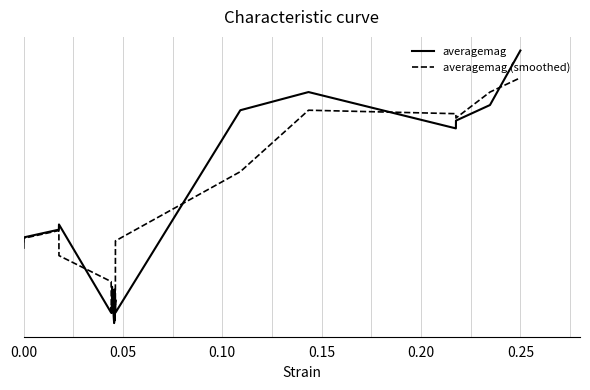

Reading left to right, transcribe all the data shown in this chart.

averagemag: -19.4	-19.4	-19.3	-19.3	-19.6	-19.6	-19.6	-19.6	-19.6	-19.6	-19.5	-19.6	-19.6	-19.7	-19.6	-19.7	-19.6	-19.6	-19.6	-19.6	-18.9	-18.8	-18.9	-18.9	-18.8	-18.6
averagemag (smoothed): -19.4	-19.4	-19.3	-19.4	-19.5	-19.6	-19.6	-19.6	-19.6	-19.6	-19.6	-19.6	-19.6	-19.6	-19.6	-19.6	-19.6	-19.6	-19.6	-19.4	-19.1	-18.9	-18.9	-18.9	-18.8	-18.7